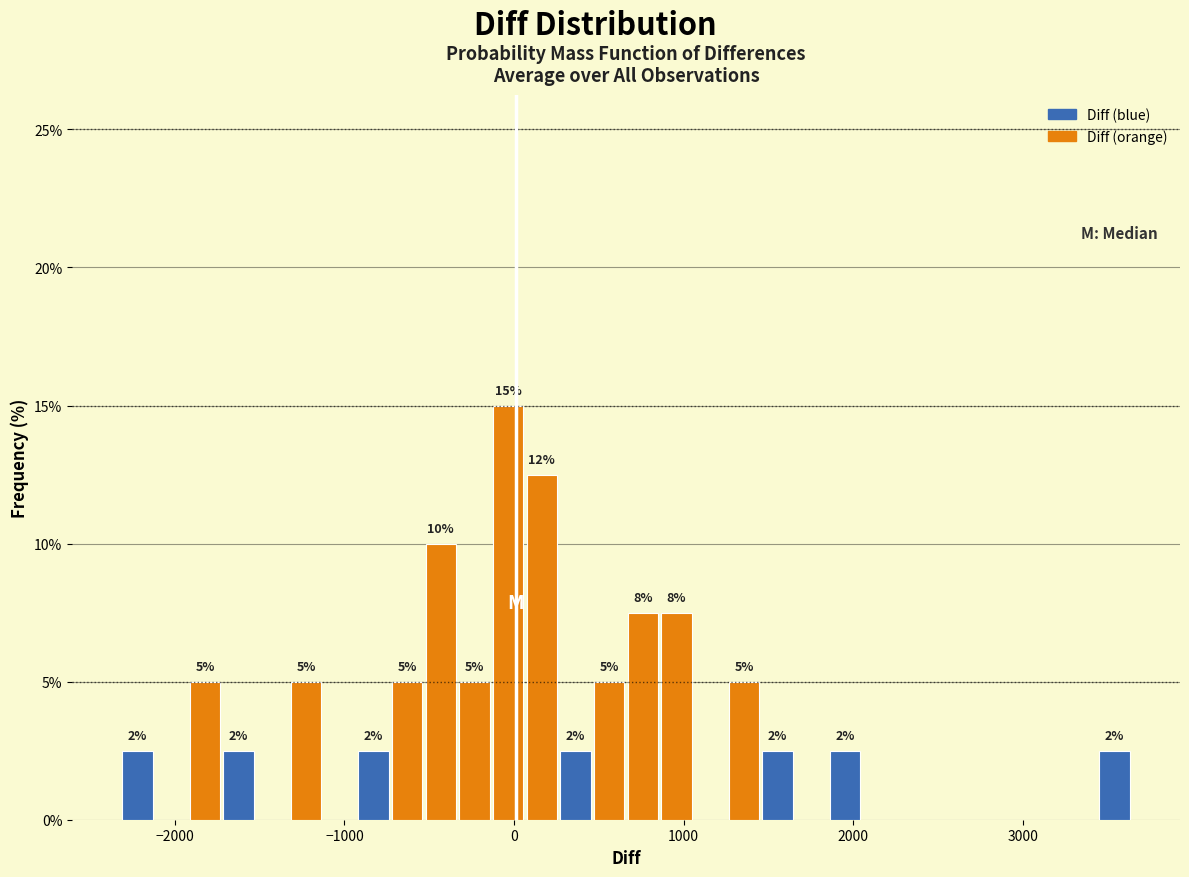

Around what value on the x-axis is the tallest bar? Give the approximate position of its centre, as read against the axis.

0